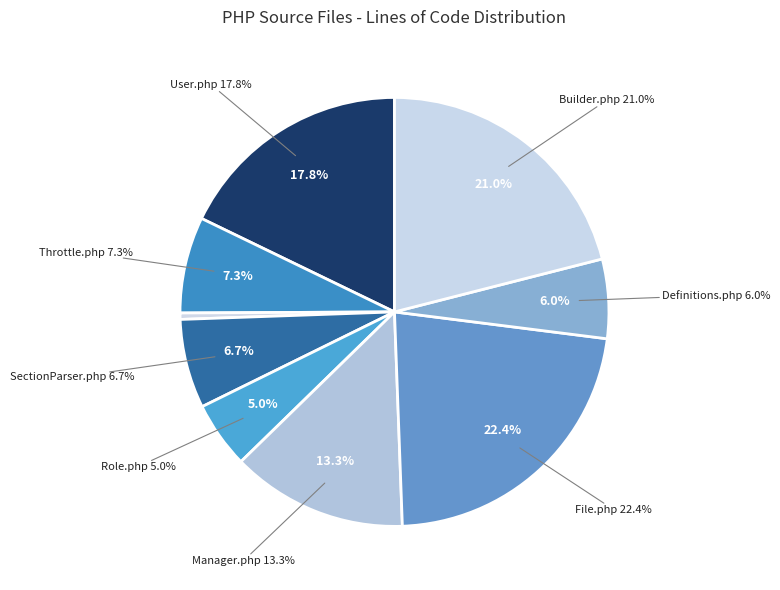

Rank the categories by value from highest to lowest.

File.php, Builder.php, User.php, Manager.php, Throttle.php, SectionParser.php, Definitions.php, Role.php, SystemException.php